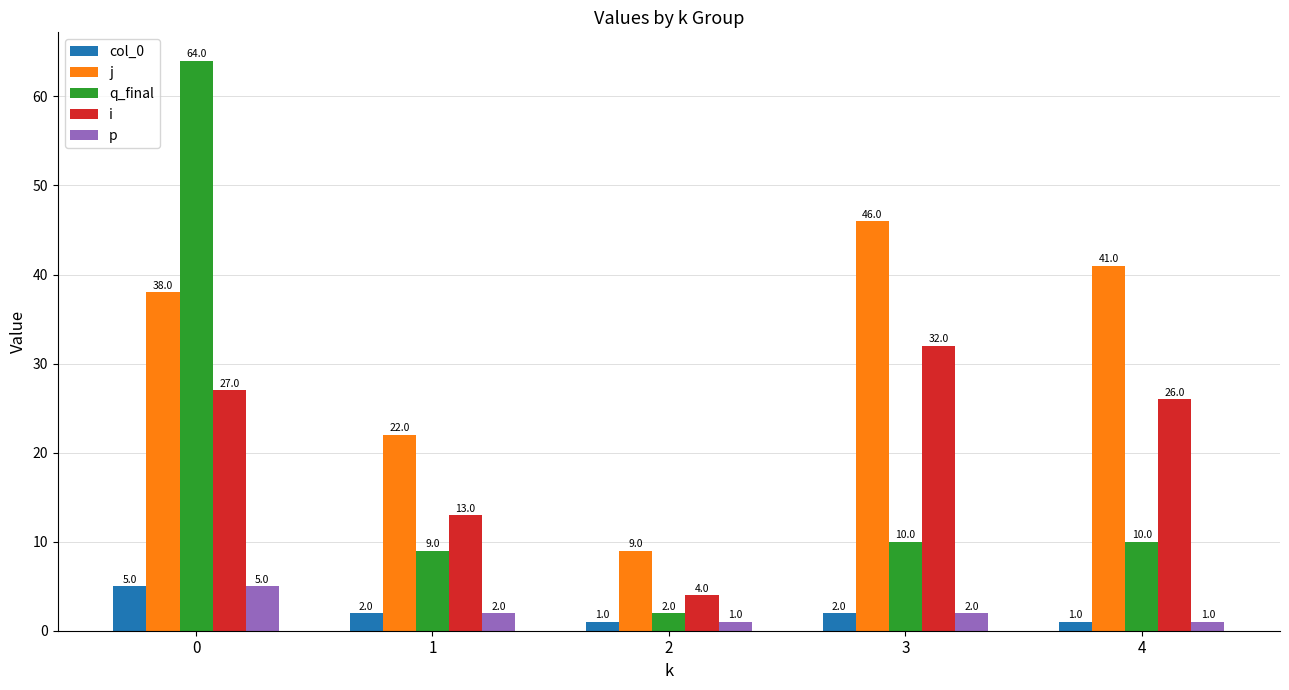

Between 1 and 3, which series saw the biggest shift?

j